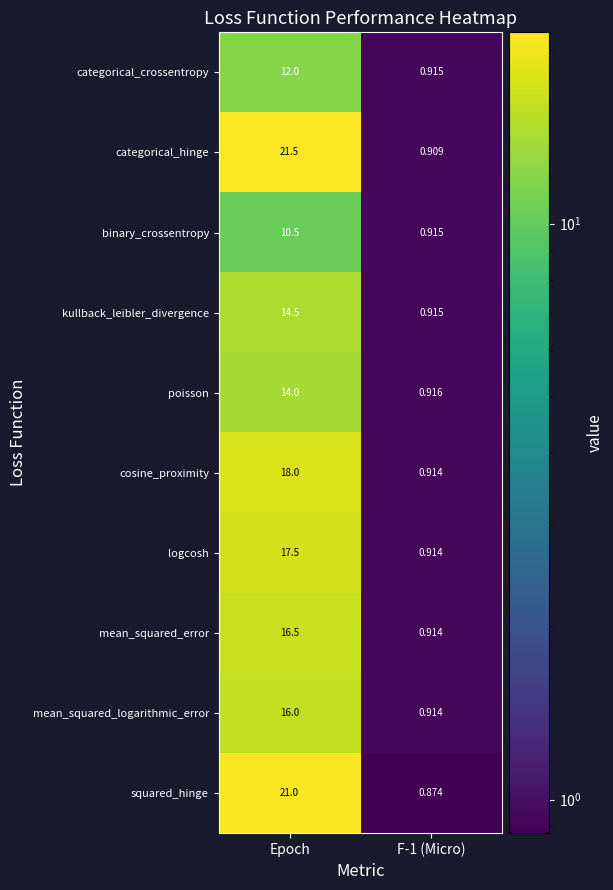

At which label does kullback_leibler_divergence reach its peak?

Epoch